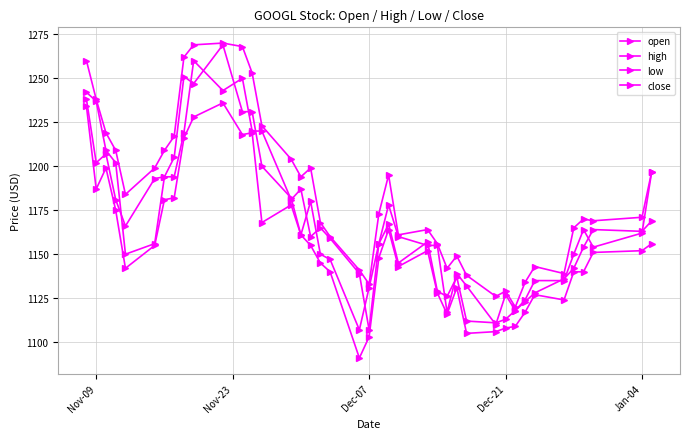

How many lines are shown in the chart?

4